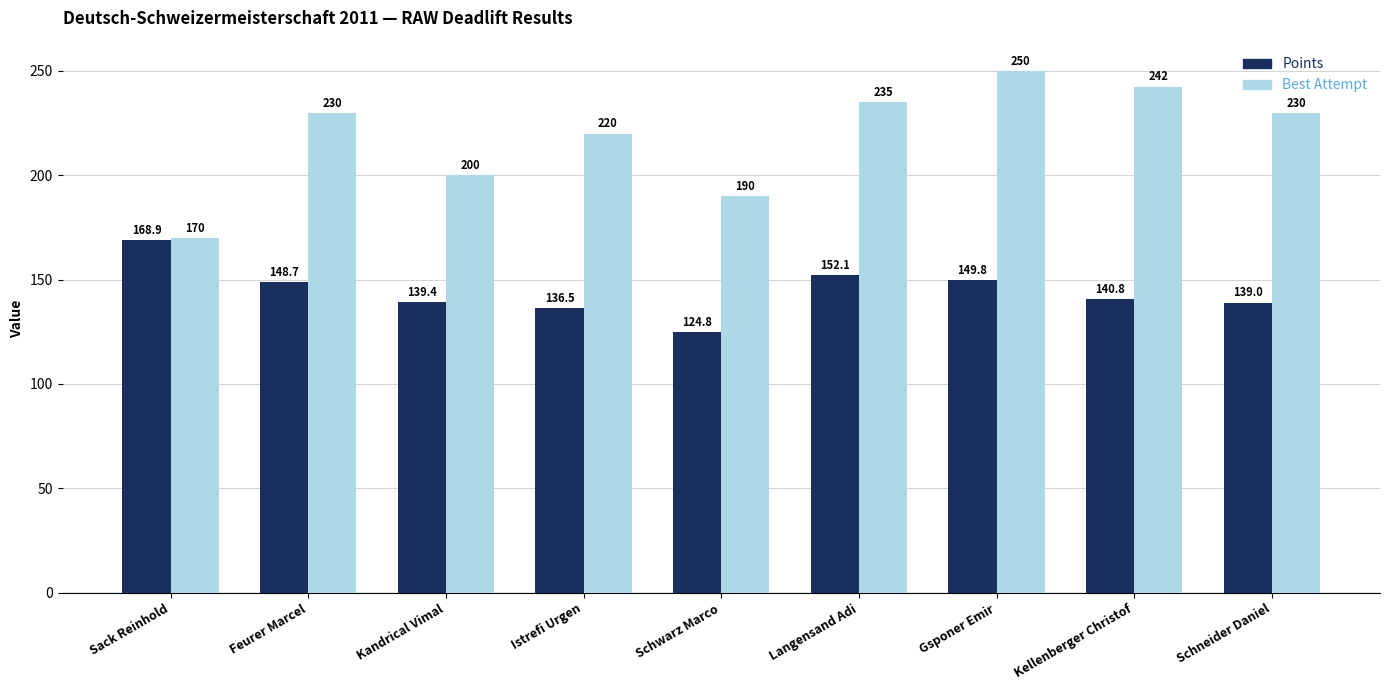

At which label does Points first exceed 140?

Sack Reinhold